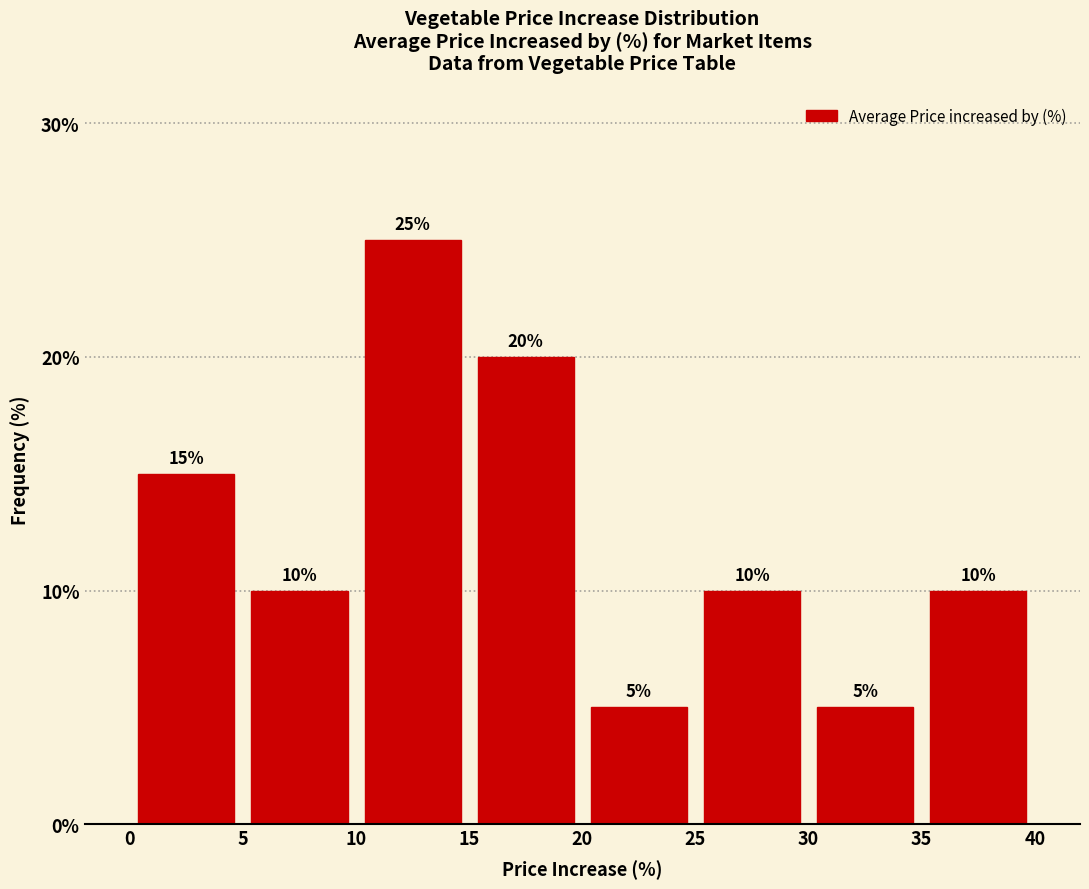

How tall is the bar that spans 5 to 10 on the x-axis?

10